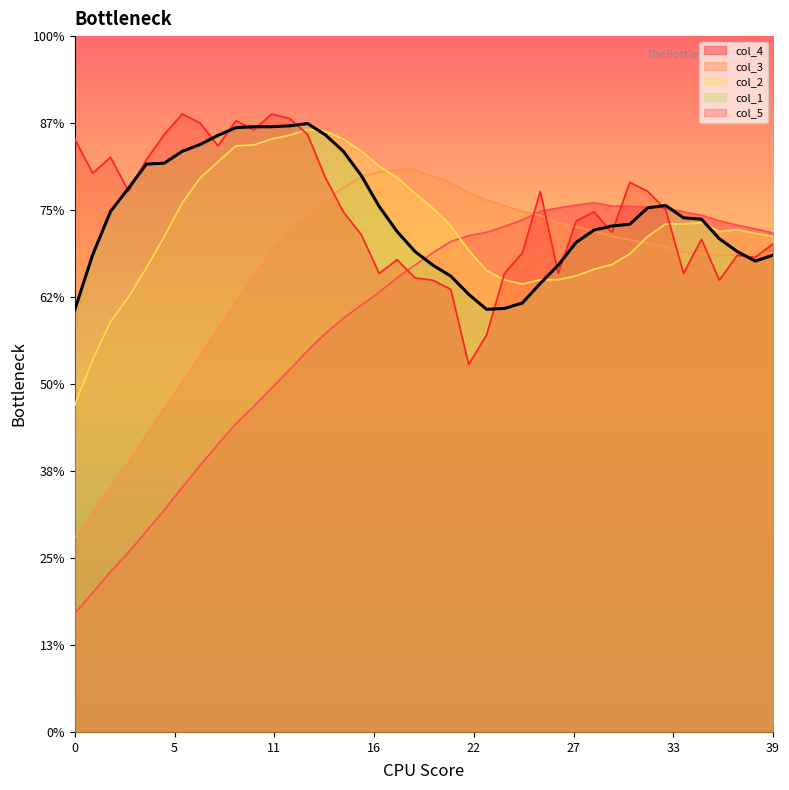

What is the maximum value for col_4?

0.4